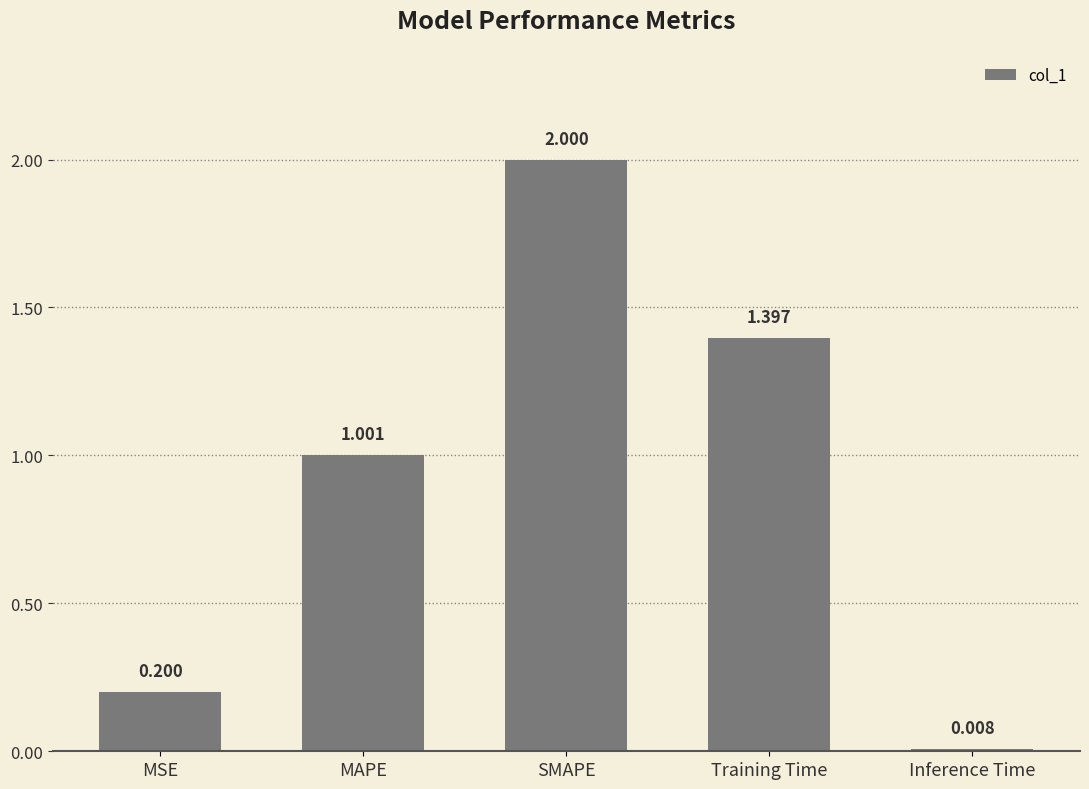

Which has a higher value, SMAPE or MSE?

SMAPE